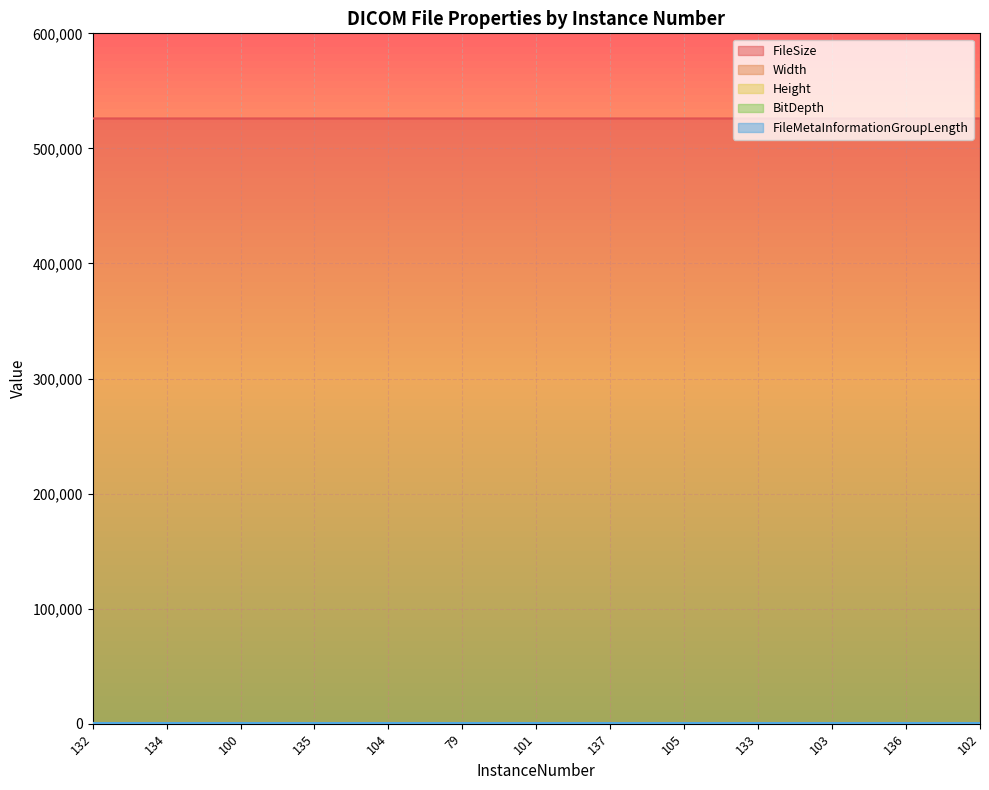

What is the difference between the highest and lowest values at 105?

526026